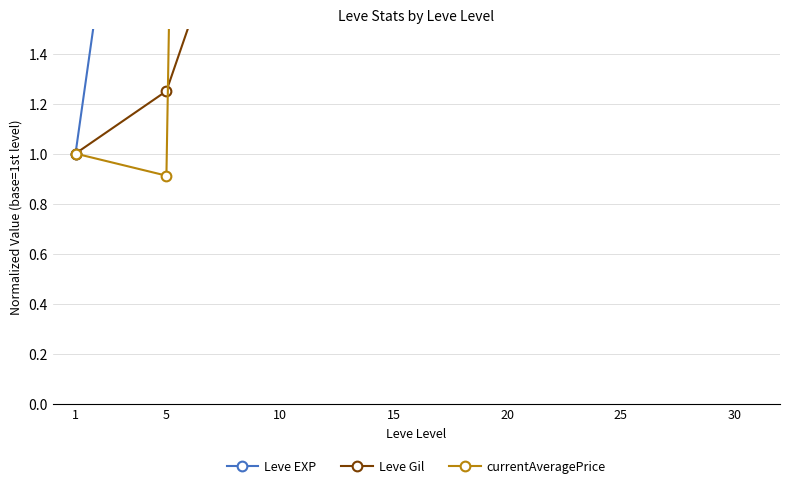

What is the sum of all Leve Gil values?

16.6